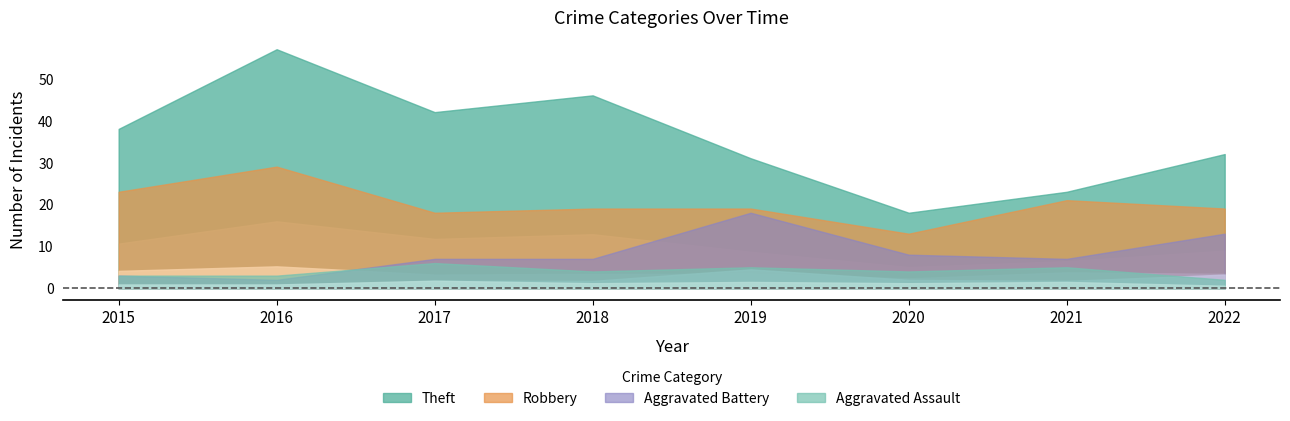

Which category has the lowest value across all series?

2016